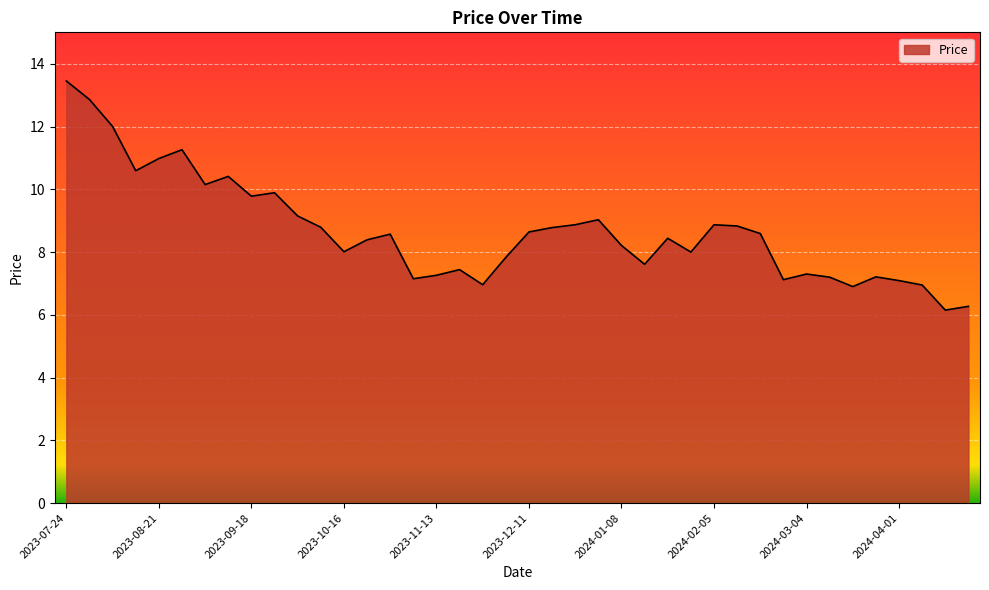

What is the smallest value displayed?

6.2